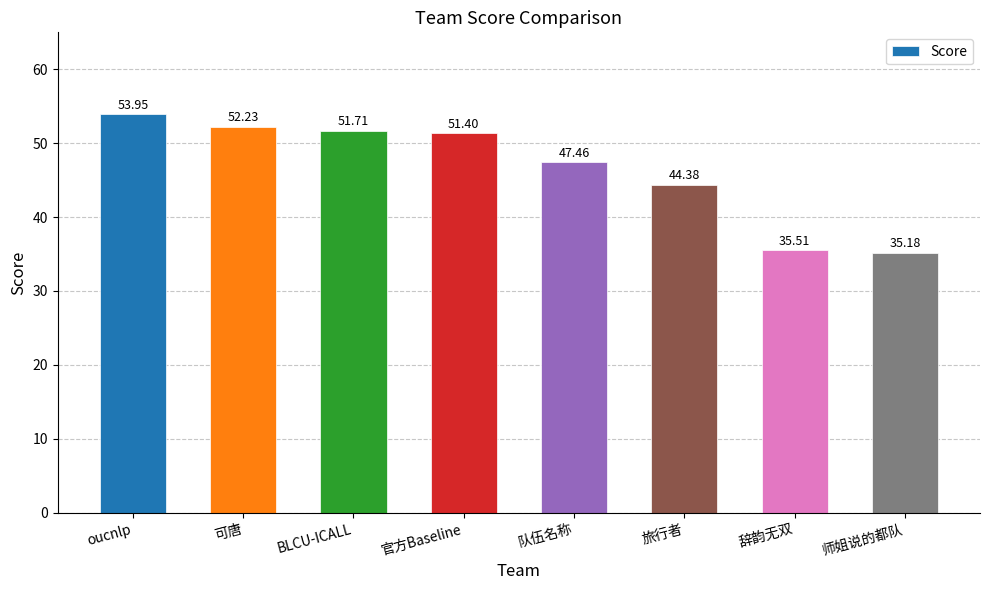

The chart shows a value of 17.8 at 可唐. True or false?

False